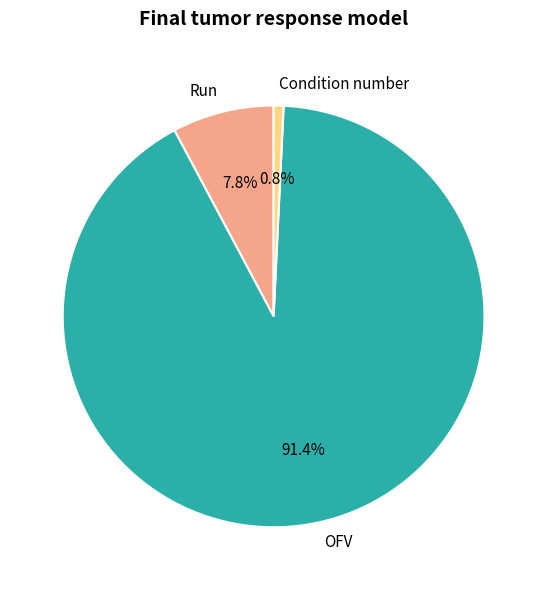

What percentage is NOT represented by OFV?

8.6%